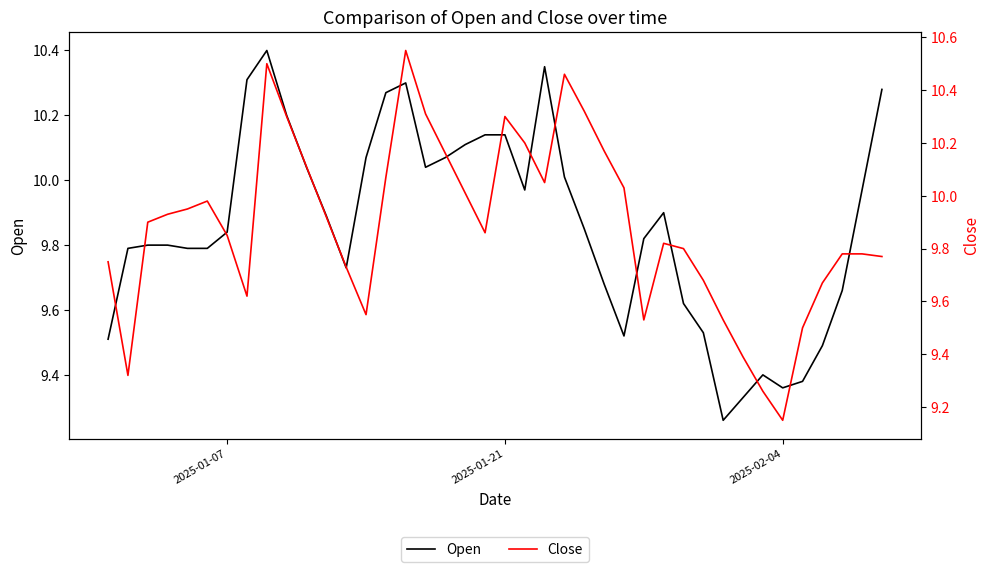

What is the difference between the maximum and minimum values in the Open series?

1.1